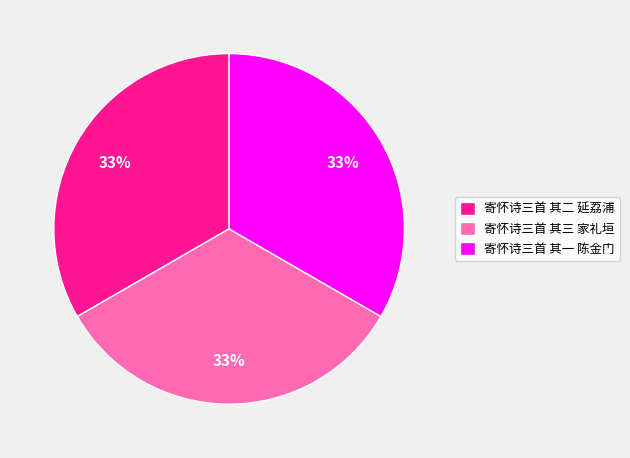

What percentage is the 寄怀诗三首 其二 延荔浦 slice, to the nearest percent?

33%